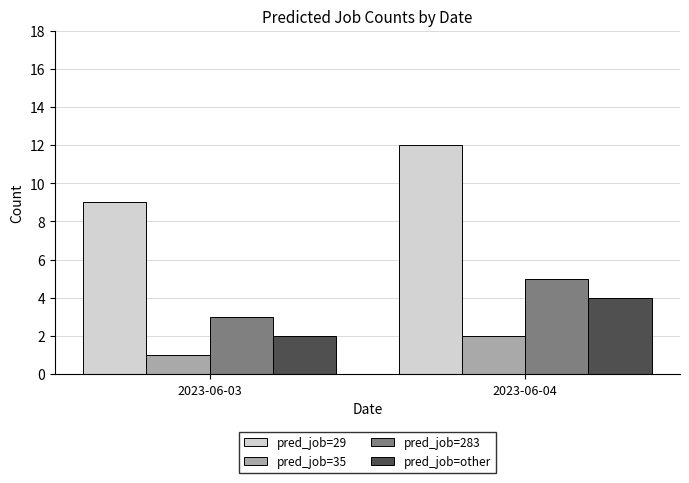

Reading right to left, extract all data points from this chart.

pred_job=29: 2023-06-04=12	2023-06-03=9
pred_job=35: 2023-06-04=2	2023-06-03=1
pred_job=283: 2023-06-04=5	2023-06-03=3
pred_job=other: 2023-06-04=4	2023-06-03=2